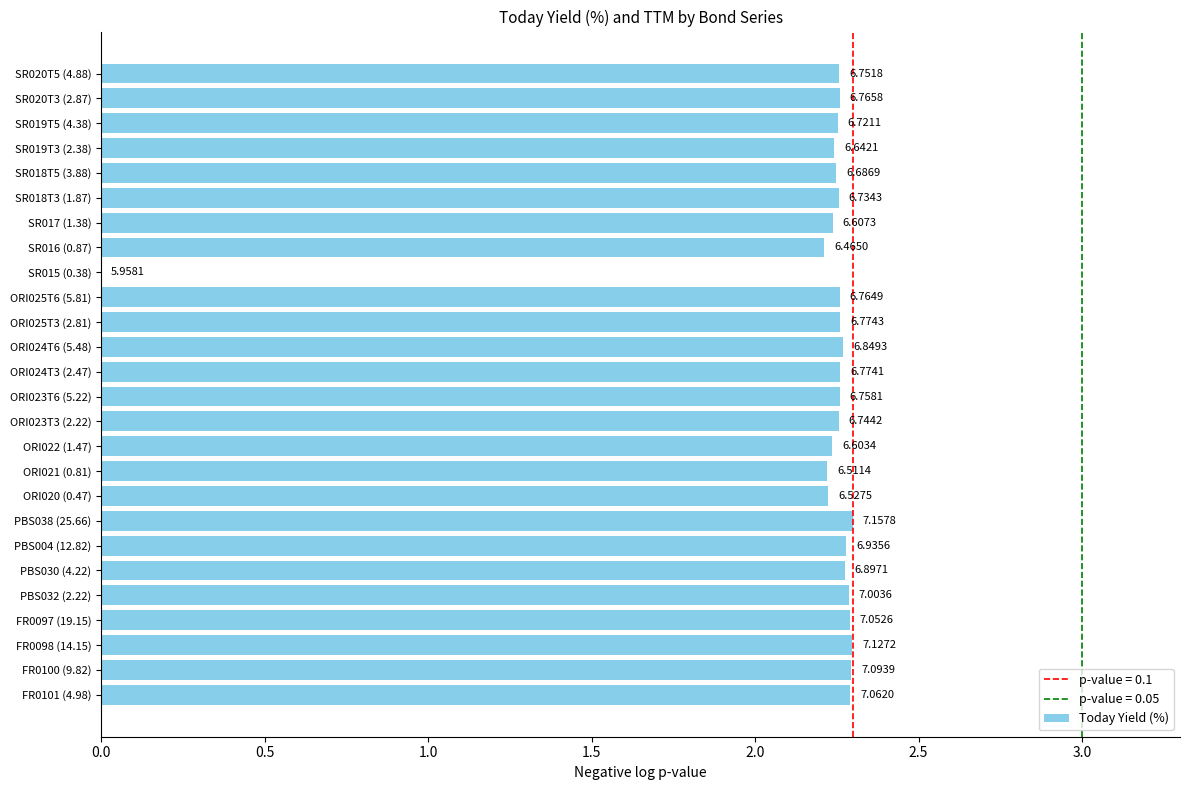

What is the difference between the maximum and minimum values?

2.3